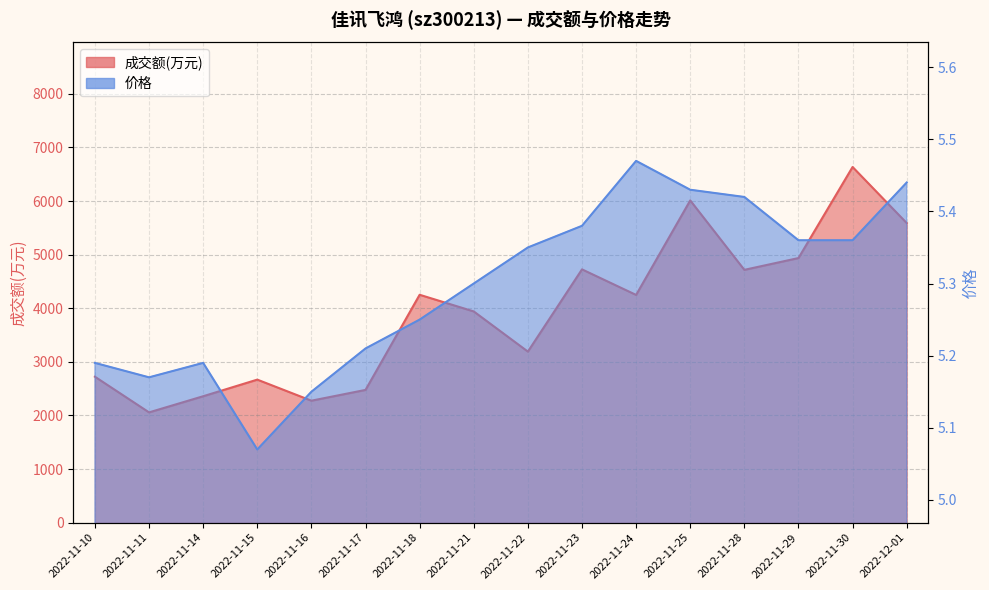

What is the difference between the 成交额(万元) values at 2022-11-21 and 2022-11-10?

1218.0